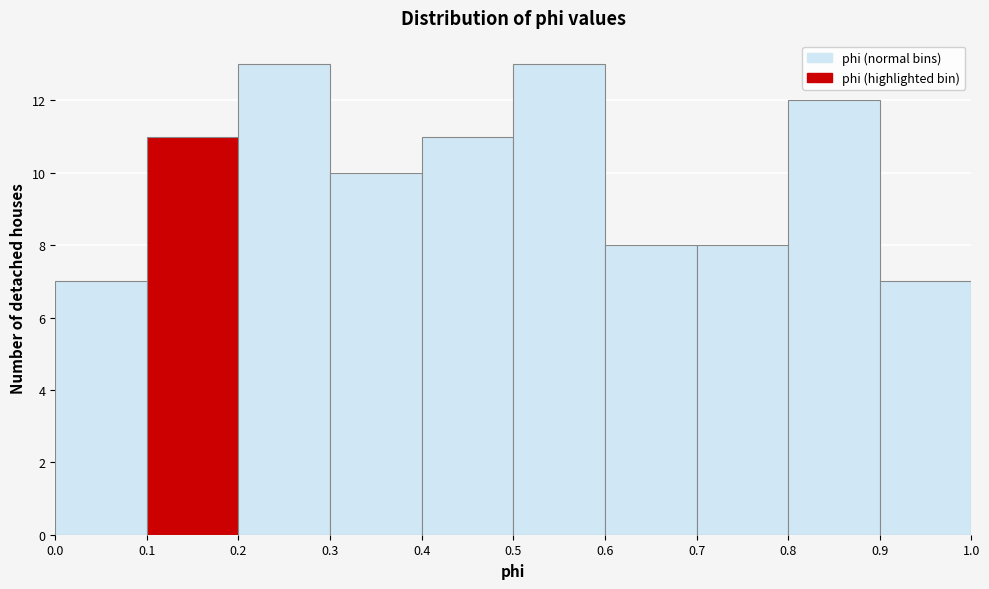

What is the height of the bar covering 0.0 to 0.1 on the x-axis? The values are not printed on the chart, so give them approximately, as read against the axis.

7